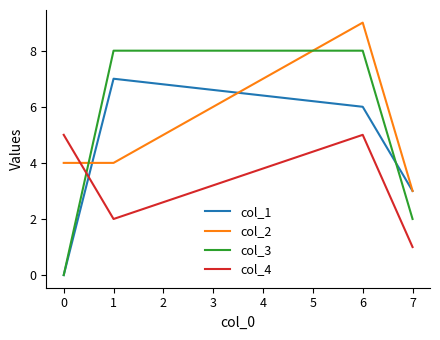

Is the value of col_2 at 1 greater than the value of col_3 at 1?

No